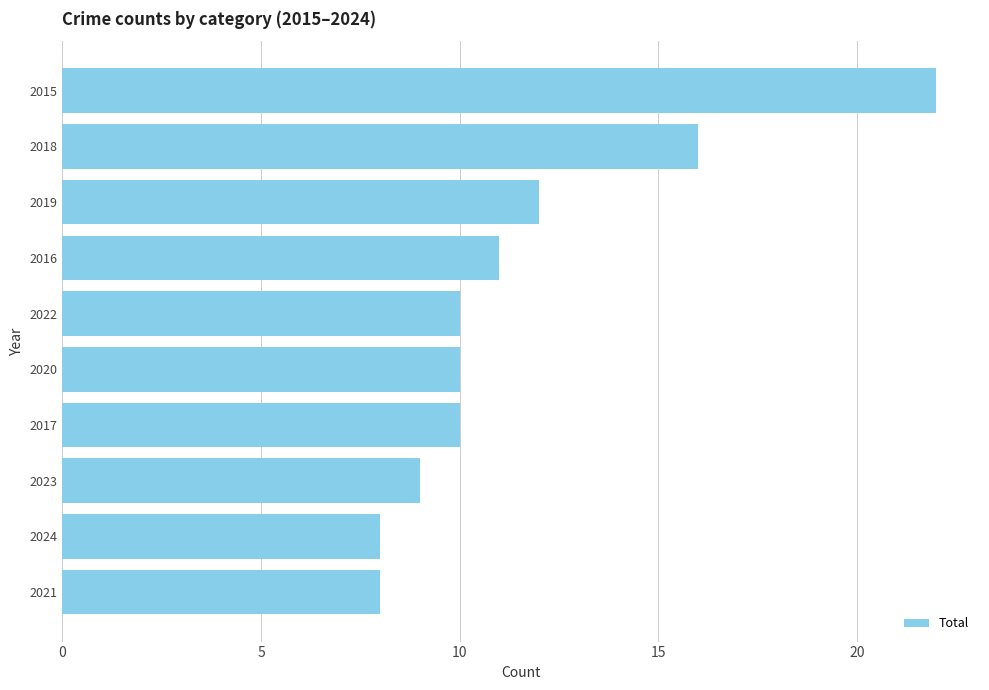

Reading top to bottom, what are all the values shown in this chart?

2015=22	2018=16	2019=12	2016=11	2022=10	2020=10	2017=10	2023=9	2024=8	2021=8